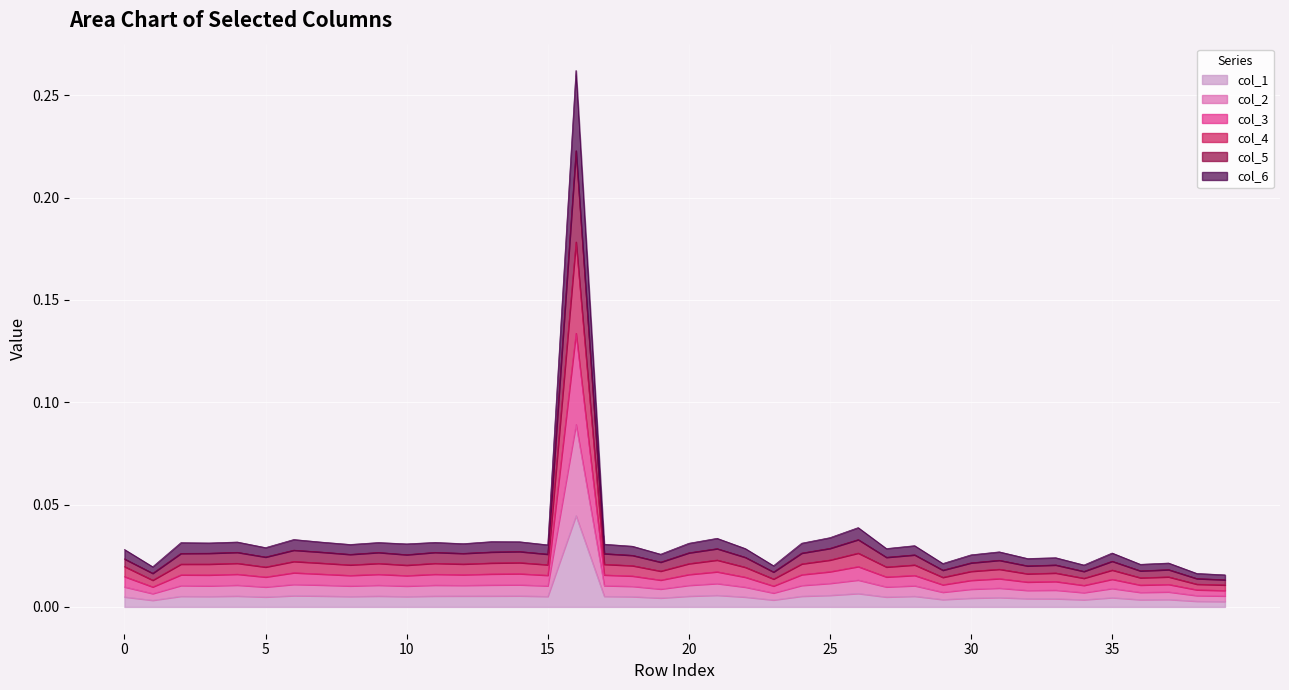

Reading right to left, list all the values displayed in this chart.

col_1: 39=0.0	38=0.0	37=0.0	36=0.0	35=0.0	34=0.0	33=0.0	32=0.0	31=0.0	30=0.0	29=0.0	28=0.0	27=0.0	26=0.0	25=0.0	24=0.0	23=0.0	22=0.0	21=0.0	20=0.0	19=0.0	18=0.0	17=0.0	16=0.0	15=0.0	14=0.0	13=0.0	12=0.0	11=0.0	10=0.0	9=0.0	8=0.0	7=0.0	6=0.0	5=0.0	4=0.0	3=0.0	2=0.0	1=0.0	0=0.0
col_2: 39=0.0	38=0.0	37=0.0	36=0.0	35=0.0	34=0.0	33=0.0	32=0.0	31=0.0	30=0.0	29=0.0	28=0.0	27=0.0	26=0.0	25=0.0	24=0.0	23=0.0	22=0.0	21=0.0	20=0.0	19=0.0	18=0.0	17=0.0	16=0.1	15=0.0	14=0.0	13=0.0	12=0.0	11=0.0	10=0.0	9=0.0	8=0.0	7=0.0	6=0.0	5=0.0	4=0.0	3=0.0	2=0.0	1=0.0	0=0.0
col_3: 39=0.0	38=0.0	37=0.0	36=0.0	35=0.0	34=0.0	33=0.0	32=0.0	31=0.0	30=0.0	29=0.0	28=0.0	27=0.0	26=0.0	25=0.0	24=0.0	23=0.0	22=0.0	21=0.0	20=0.0	19=0.0	18=0.0	17=0.0	16=0.2	15=0.0	14=0.0	13=0.0	12=0.0	11=0.0	10=0.0	9=0.0	8=0.0	7=0.0	6=0.0	5=0.0	4=0.0	3=0.0	2=0.0	1=0.0	0=0.0
col_4: 39=0.0	38=0.0	37=0.0	36=0.0	35=0.0	34=0.0	33=0.0	32=0.0	31=0.0	30=0.0	29=0.0	28=0.0	27=0.0	26=0.0	25=0.0	24=0.0	23=0.0	22=0.0	21=0.0	20=0.0	19=0.0	18=0.0	17=0.0	16=0.1	15=0.0	14=0.0	13=0.0	12=0.0	11=0.0	10=0.0	9=0.0	8=0.0	7=0.0	6=0.0	5=0.0	4=0.0	3=0.0	2=0.0	1=0.0	0=0.0
col_5: 39=0.0	38=0.0	37=0.0	36=0.0	35=0.0	34=0.0	33=0.0	32=0.0	31=0.0	30=0.0	29=0.0	28=0.0	27=0.0	26=0.0	25=0.0	24=0.0	23=0.0	22=0.0	21=0.0	20=0.0	19=0.0	18=0.0	17=0.0	16=0.2	15=0.0	14=0.0	13=0.0	12=0.0	11=0.0	10=0.0	9=0.0	8=0.0	7=0.0	6=0.0	5=0.0	4=0.0	3=0.0	2=0.0	1=0.0	0=0.0
col_6: 39=0.0	38=0.0	37=0.0	36=0.0	35=0.0	34=0.0	33=0.0	32=0.0	31=0.0	30=0.0	29=0.0	28=0.0	27=0.0	26=0.0	25=0.0	24=0.0	23=0.0	22=0.0	21=0.0	20=0.0	19=0.0	18=0.0	17=0.0	16=0.3	15=0.0	14=0.0	13=0.0	12=0.0	11=0.0	10=0.0	9=0.0	8=0.0	7=0.0	6=0.0	5=0.0	4=0.0	3=0.0	2=0.0	1=0.0	0=0.0